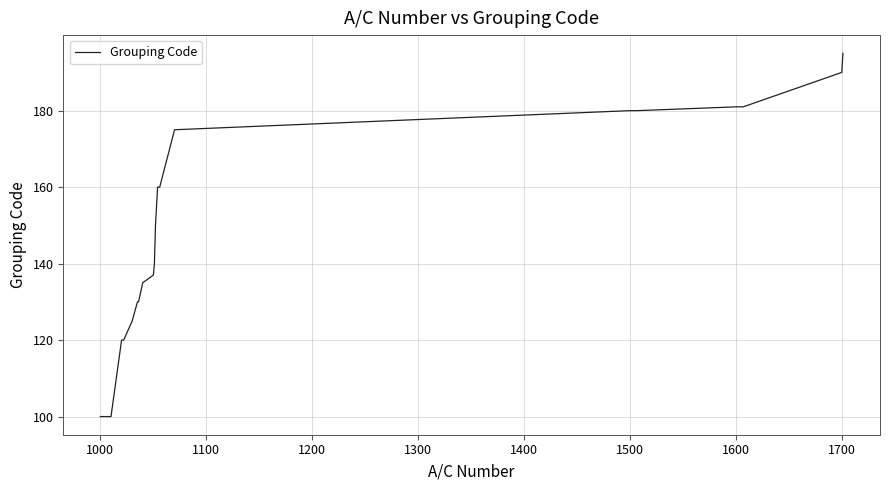

What is the maximum value shown in the chart?

195